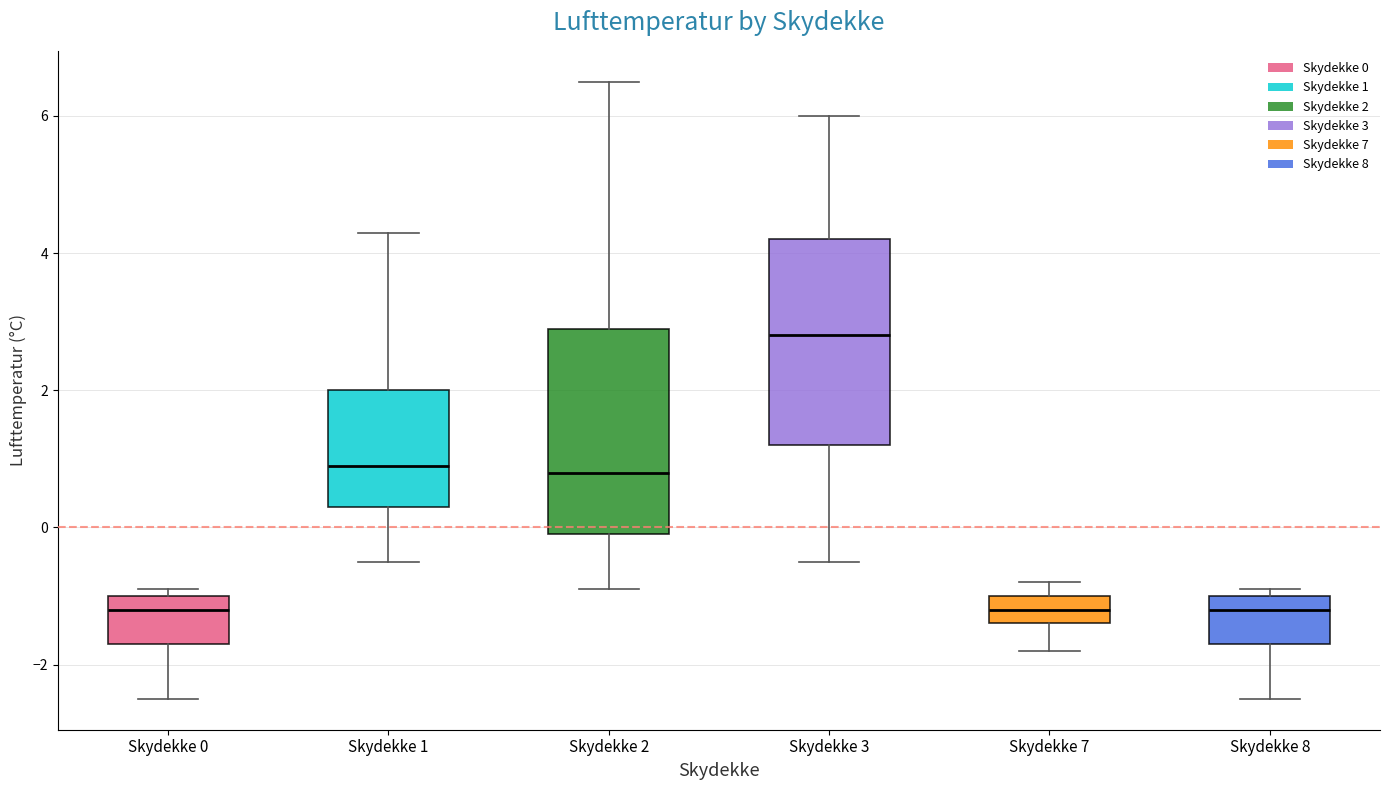

Which box has the highest median line?

Skydekke 3